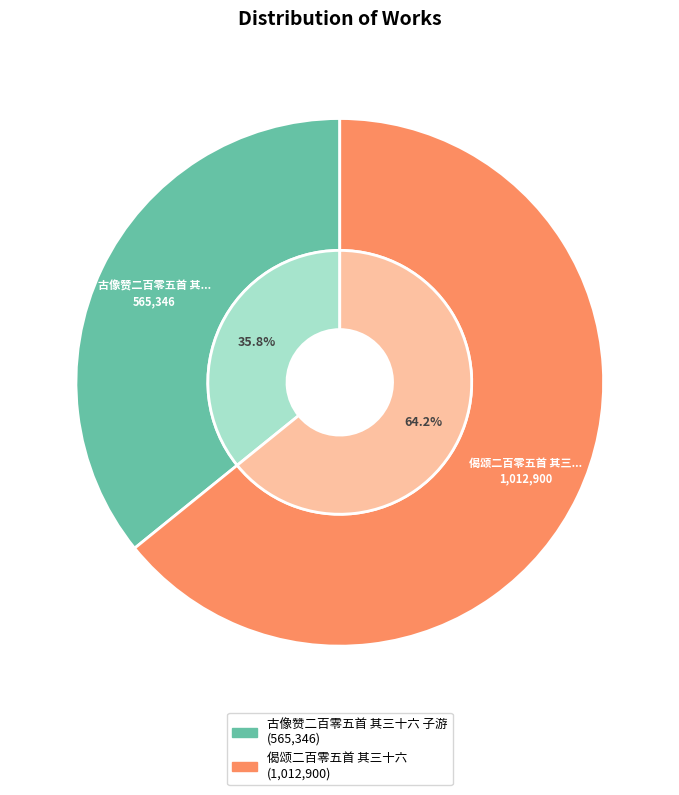

How many segments does this pie chart have?

2